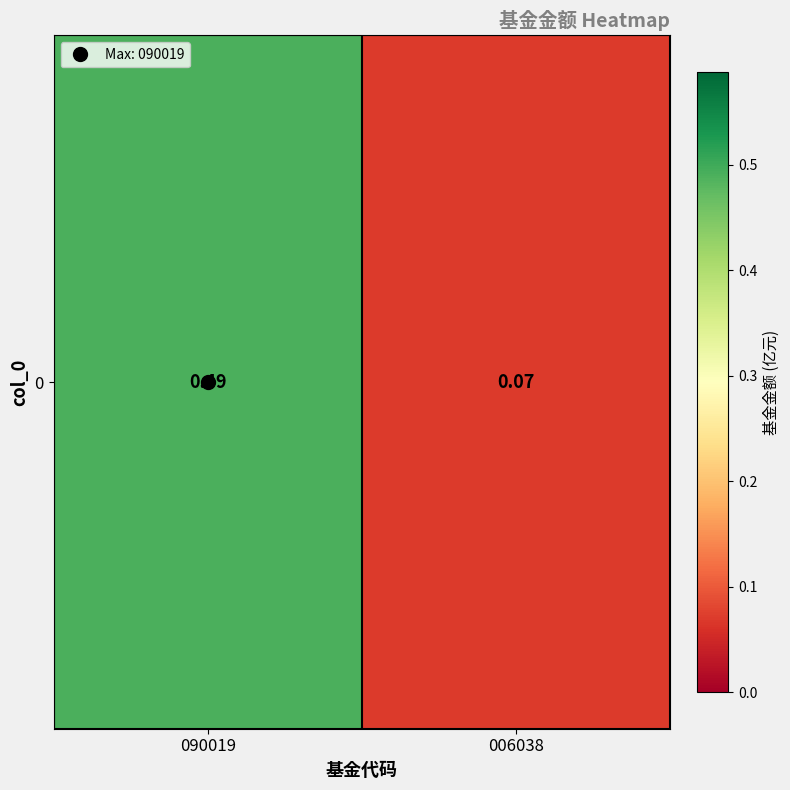

What is the sum of all values?

0.6